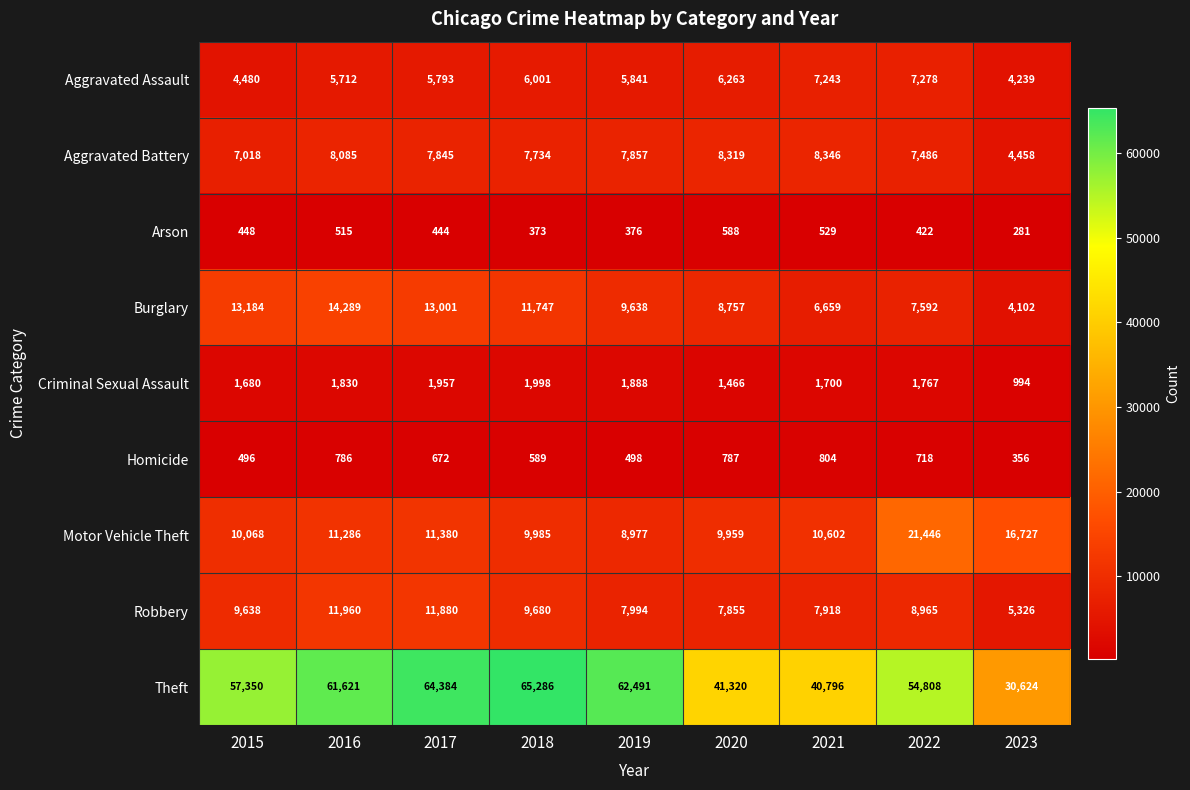

At which label is Homicide closest to 580?

2018